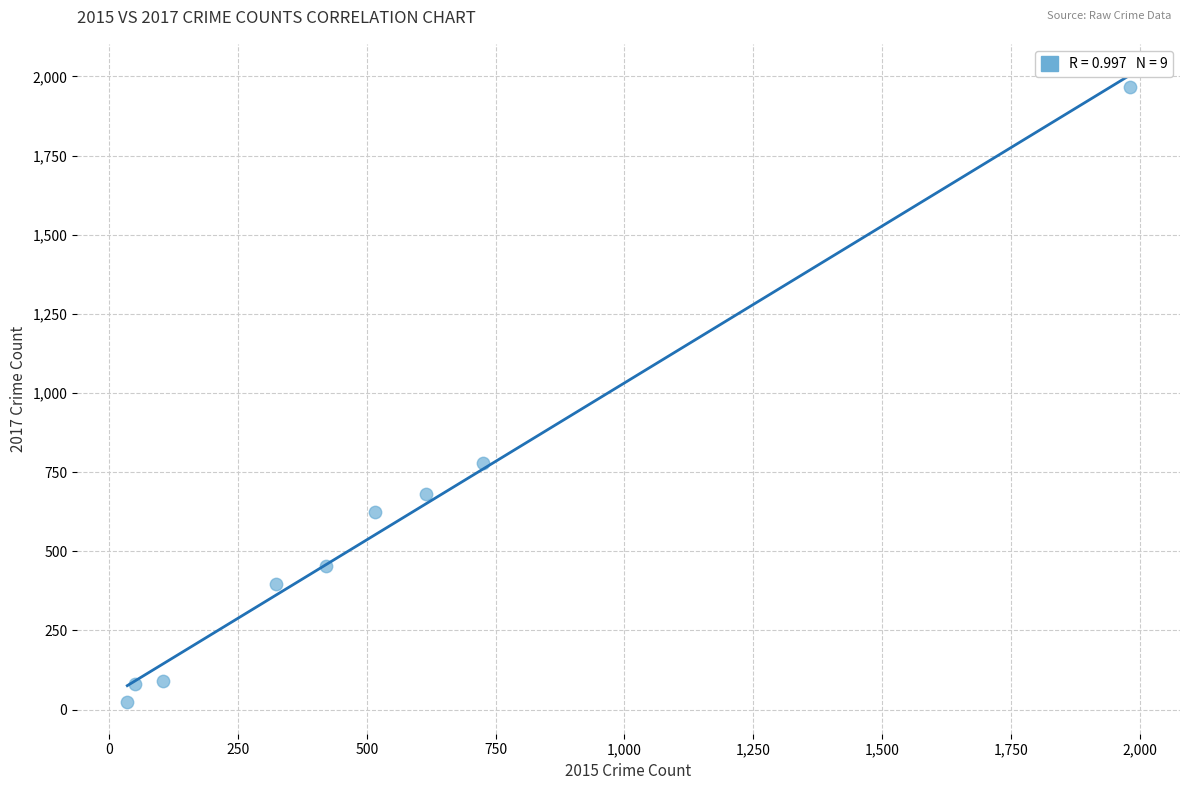

What Y value in the scatter plot is closest to 995?

780